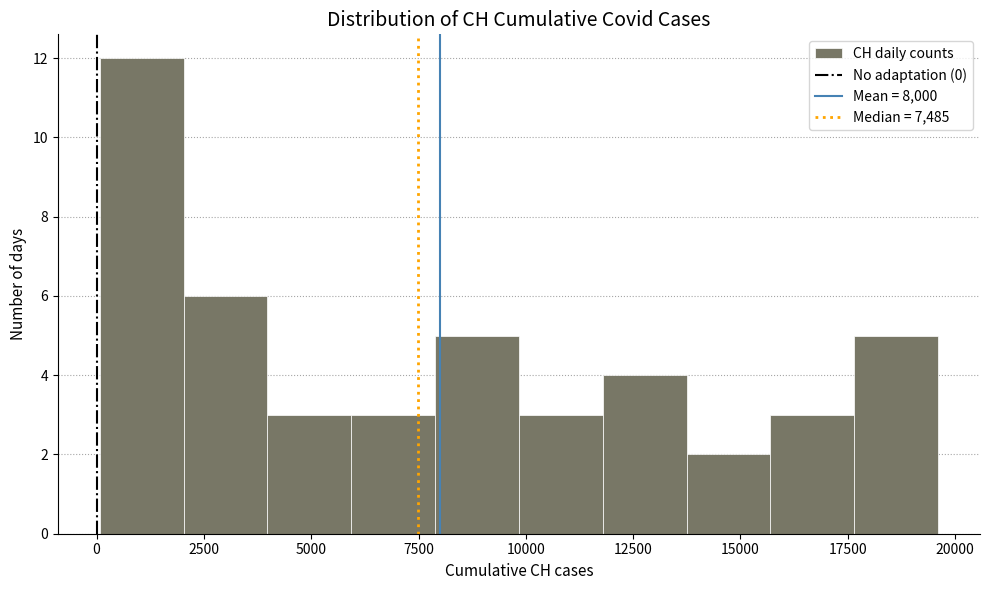

Around what value on the x-axis is the tallest bar? Give the approximate position of its centre, as read against the axis.

1000